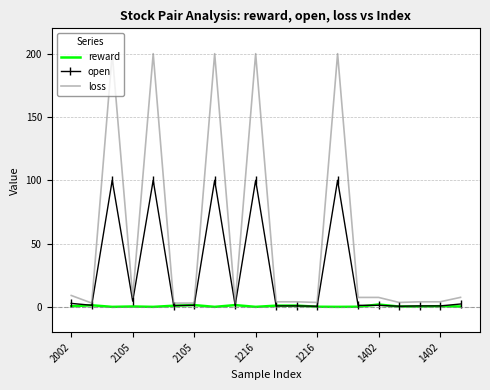

What are all the series names shown in the legend?

reward, open, loss